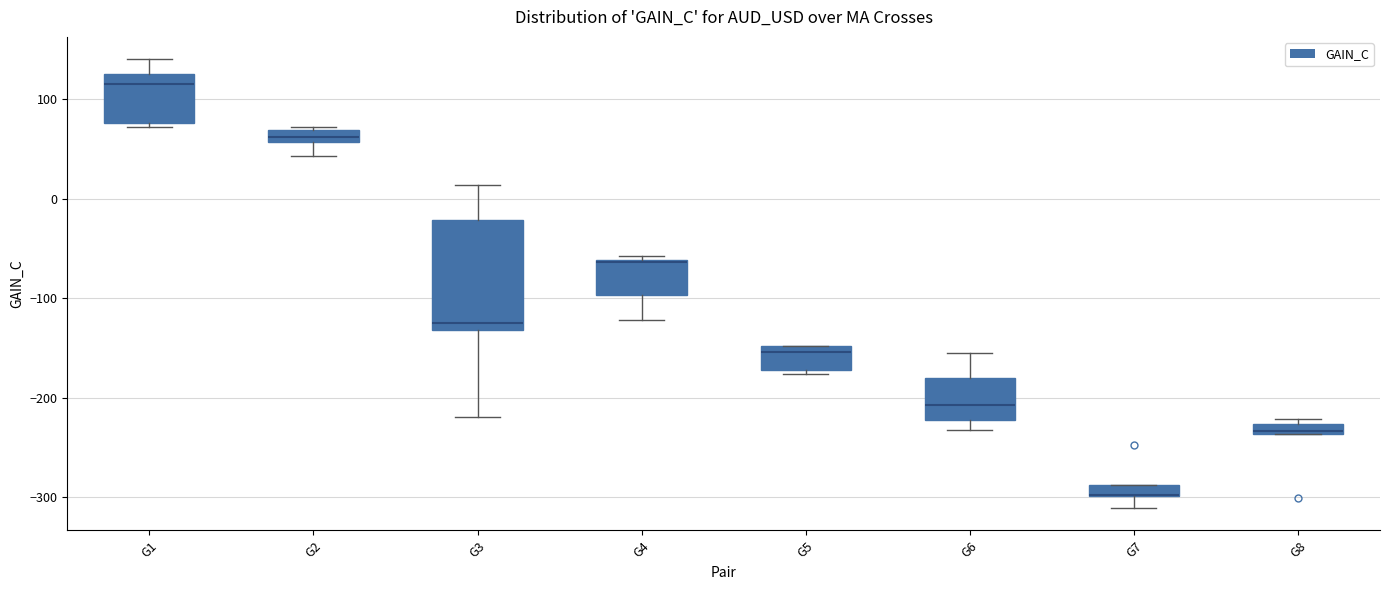

Comparing the boxes themselves (not the whiskers), which one is the tallest?

G3